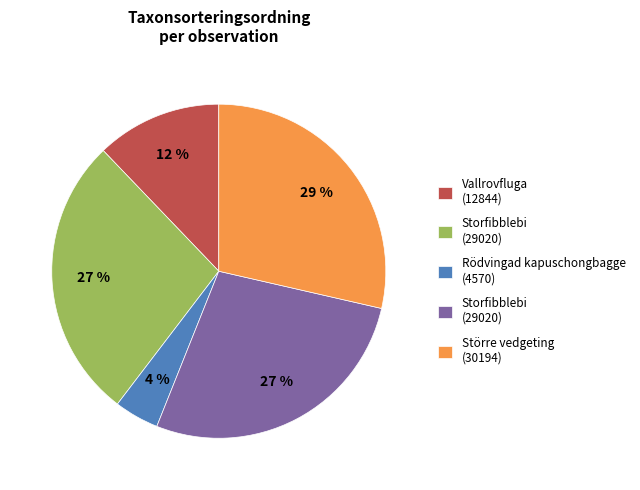

Is there a majority slice in this chart?

No